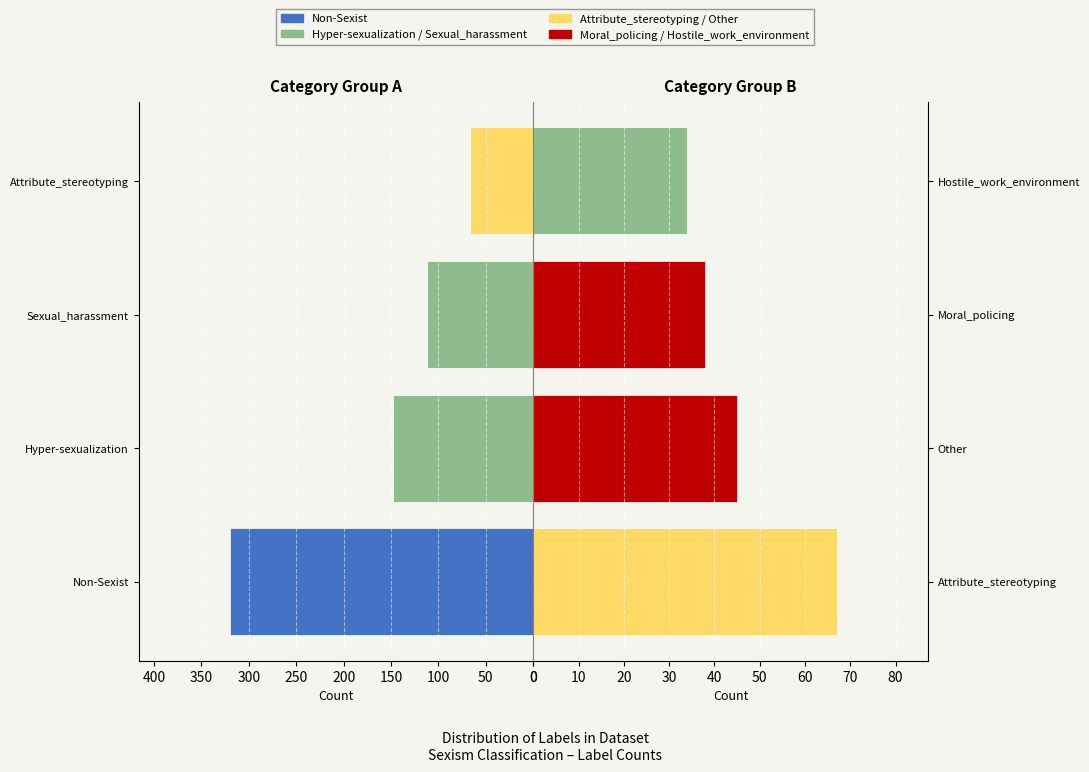

Between Sexual_harassment and Hyper-sexualization, which is larger?

Hyper-sexualization